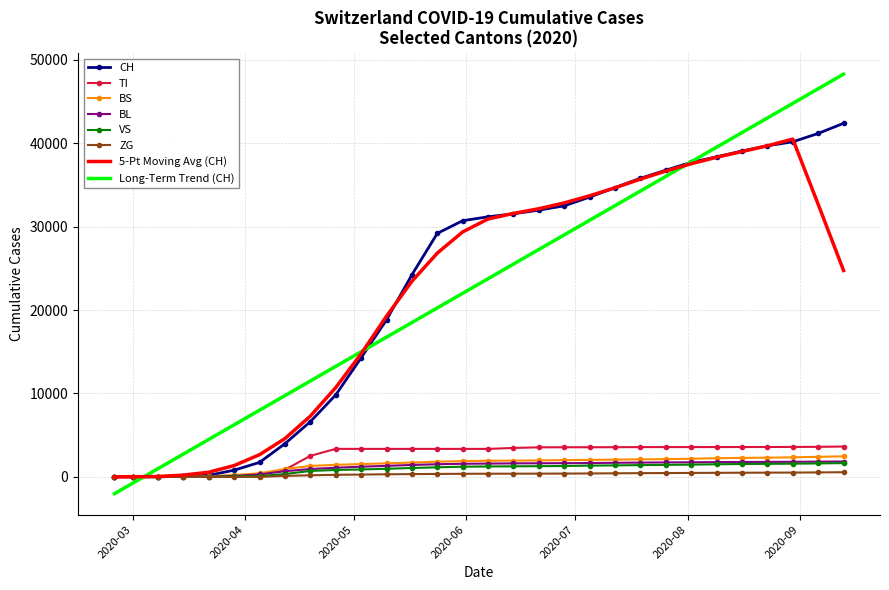

Which series has the widest spread of values?

Long-Term Trend (CH)